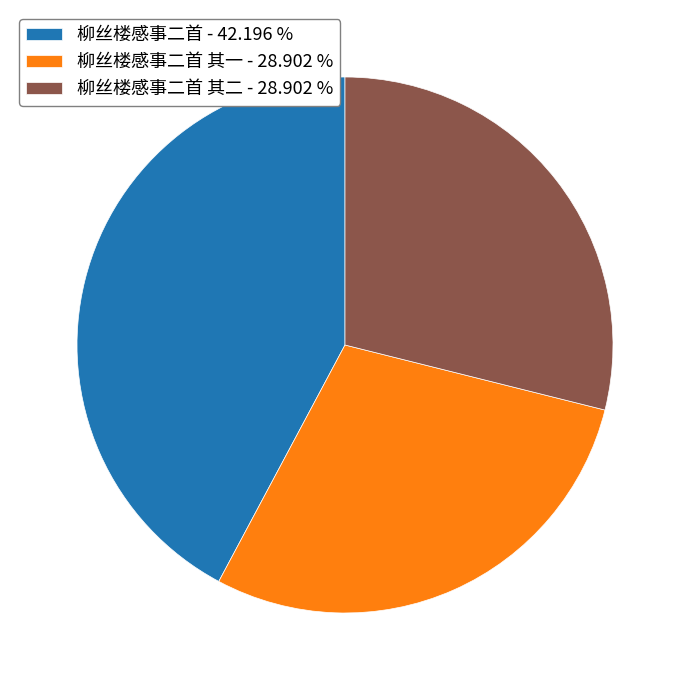

Combined, do 柳丝楼感事二首 - 42.196 % and 柳丝楼感事二首 其二 - 28.902 % account for over 50%?

Yes